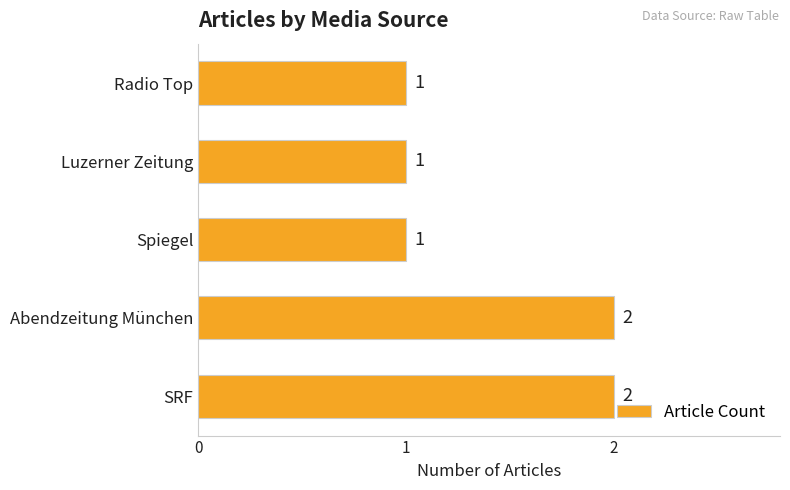

Reading bottom to top, extract all data points from this chart.

2	2	1	1	1